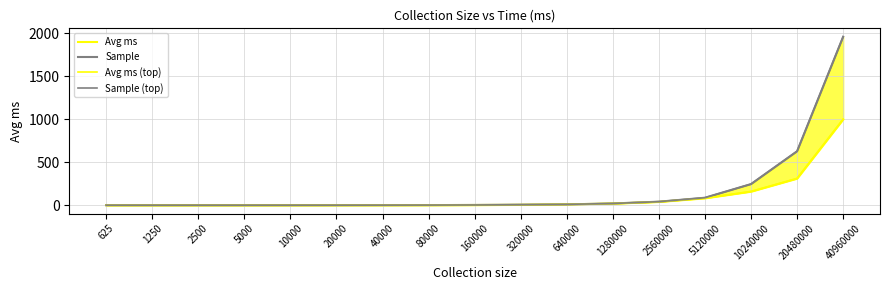

Which series has the largest range (max minus min)?

Sample